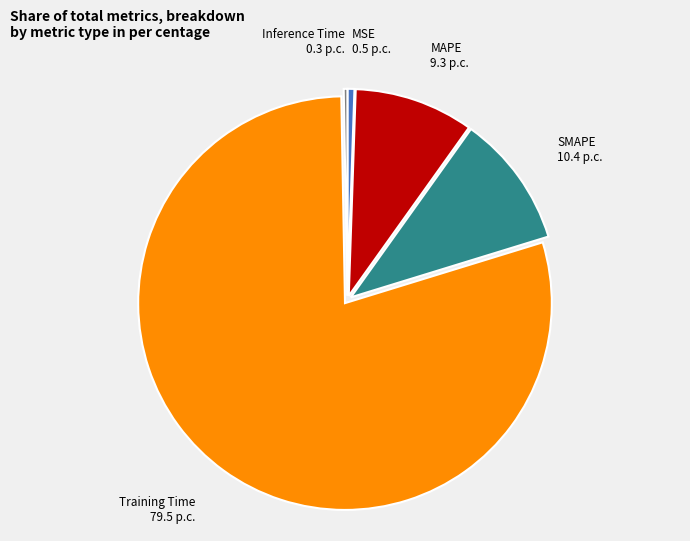

True or false: MSE accounts for 1% of the total.

True